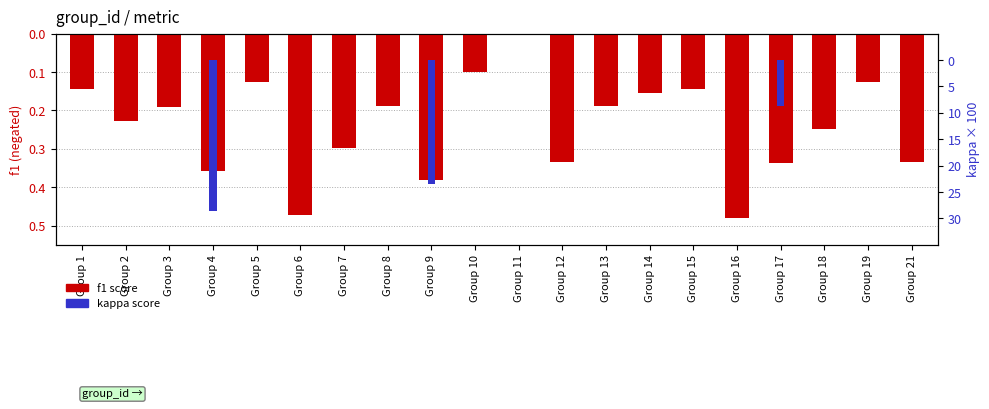

How many bars are there in total?

40